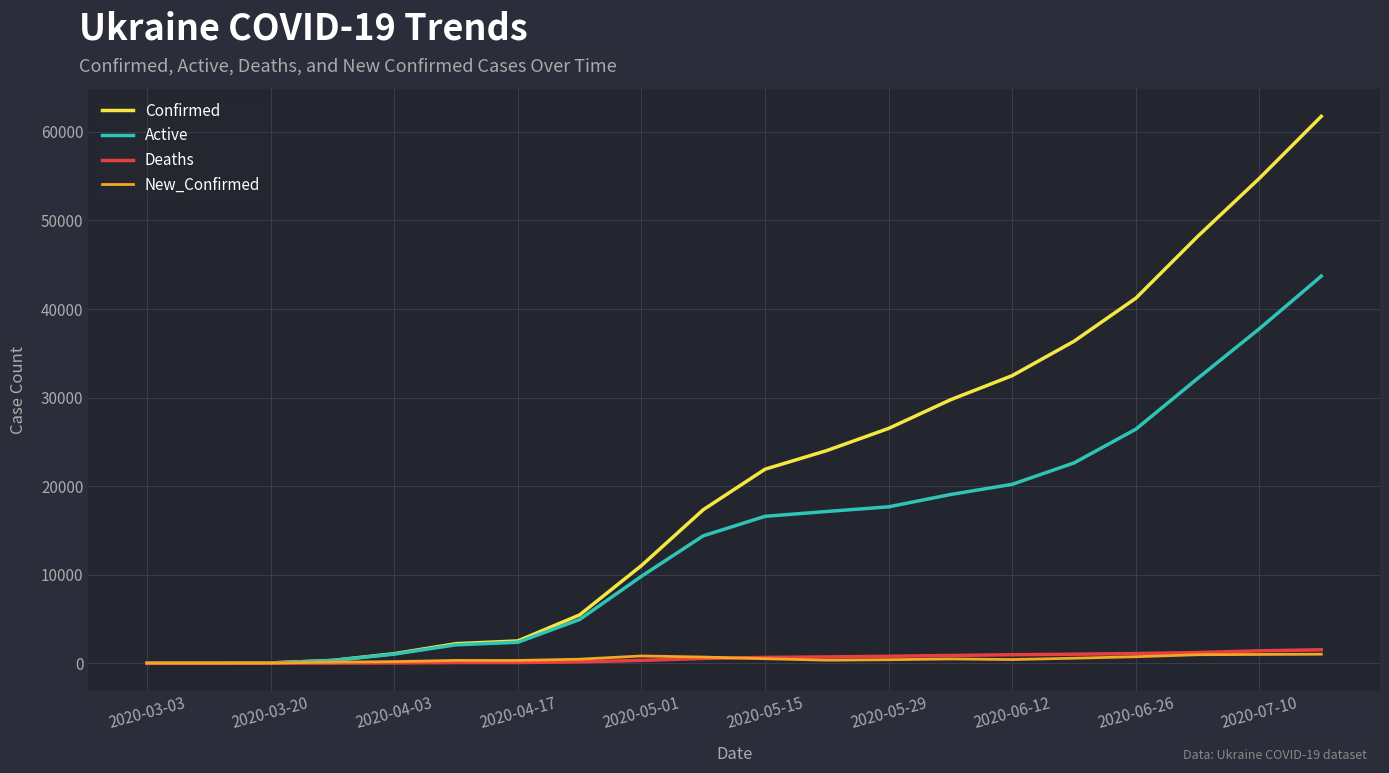

Does the chart have visible grid lines?

Yes